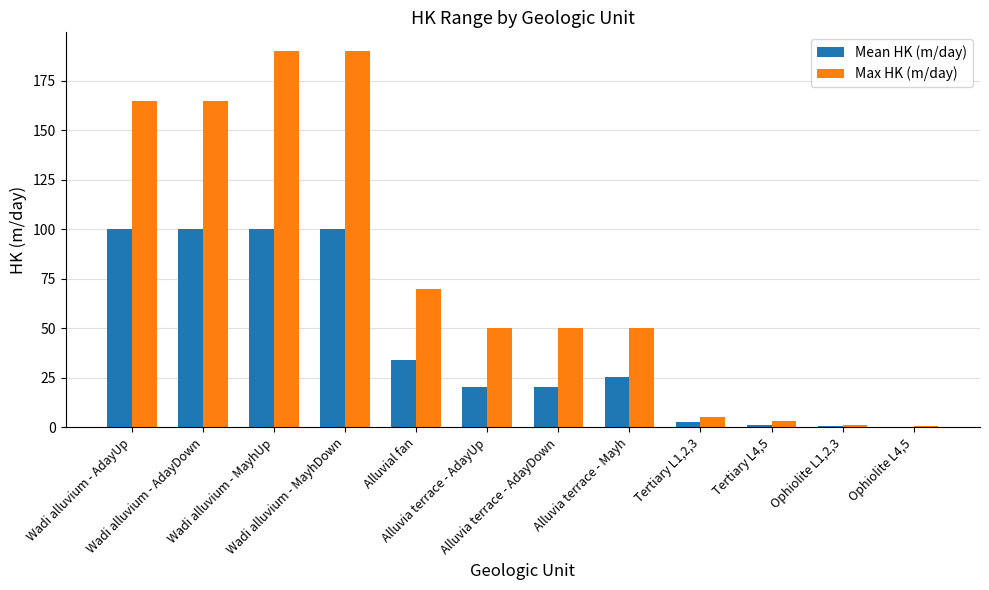

How many series are shown in this chart?

2